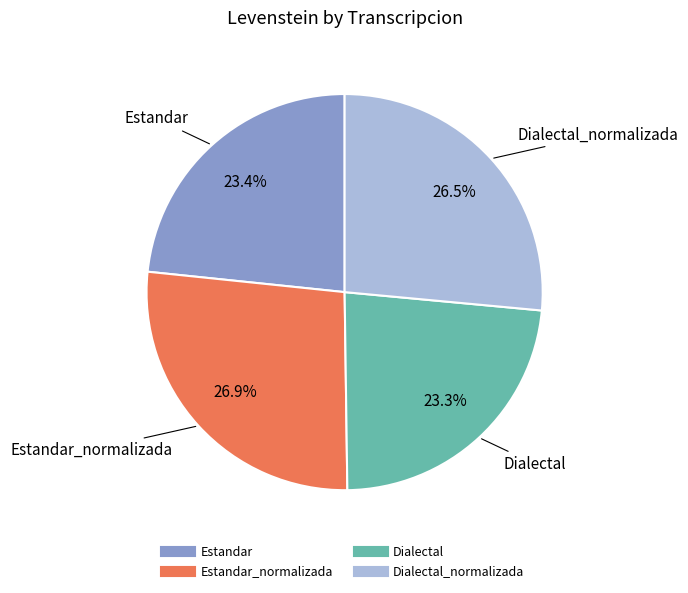

Does any single category account for the majority?

No